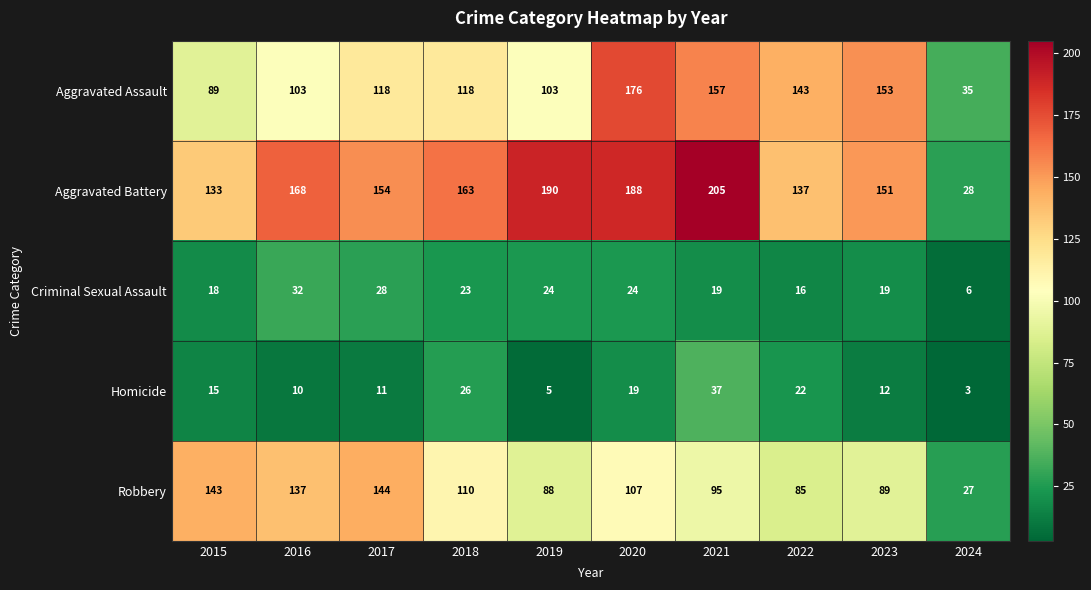

What is the average value of the Homicide series?

16